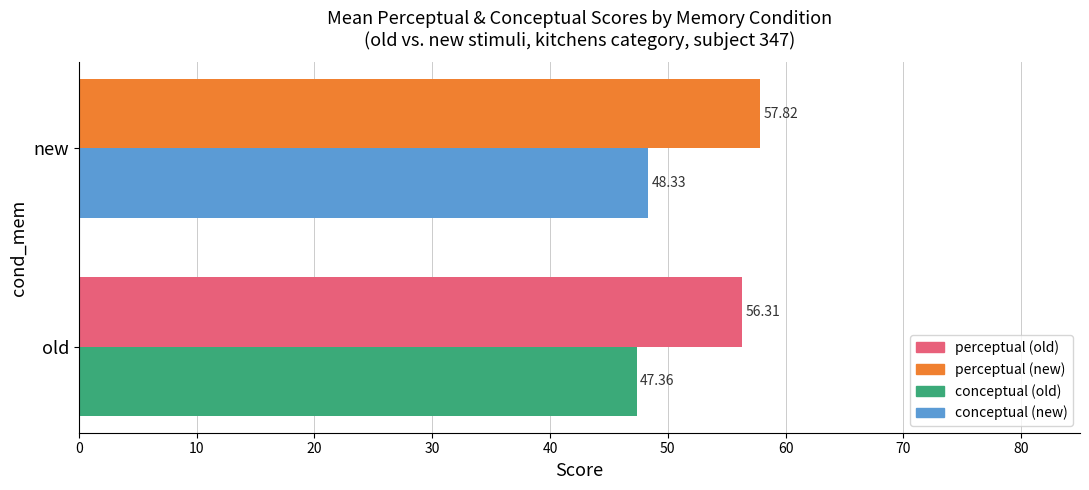

Which category has the highest value across all series?

new